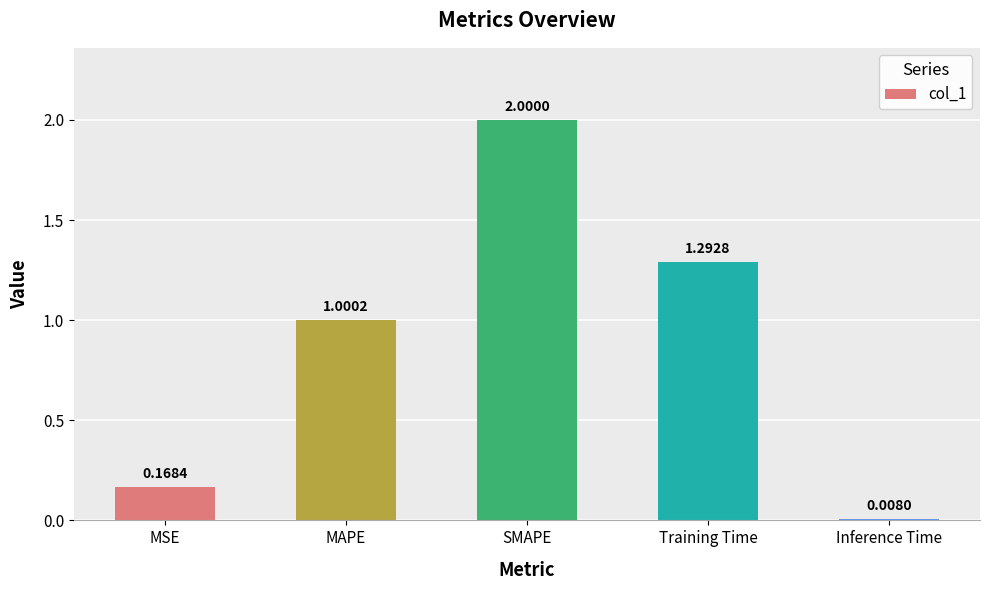

At which label is the value closest to 1?

MAPE